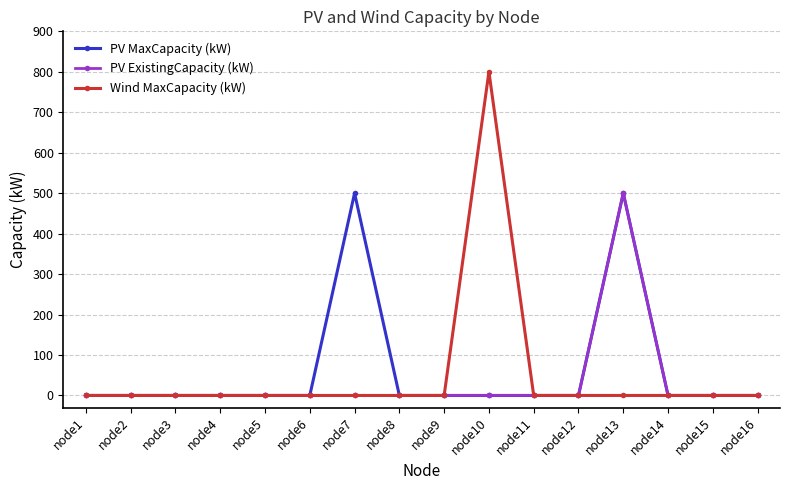

How many lines are shown in the chart?

3